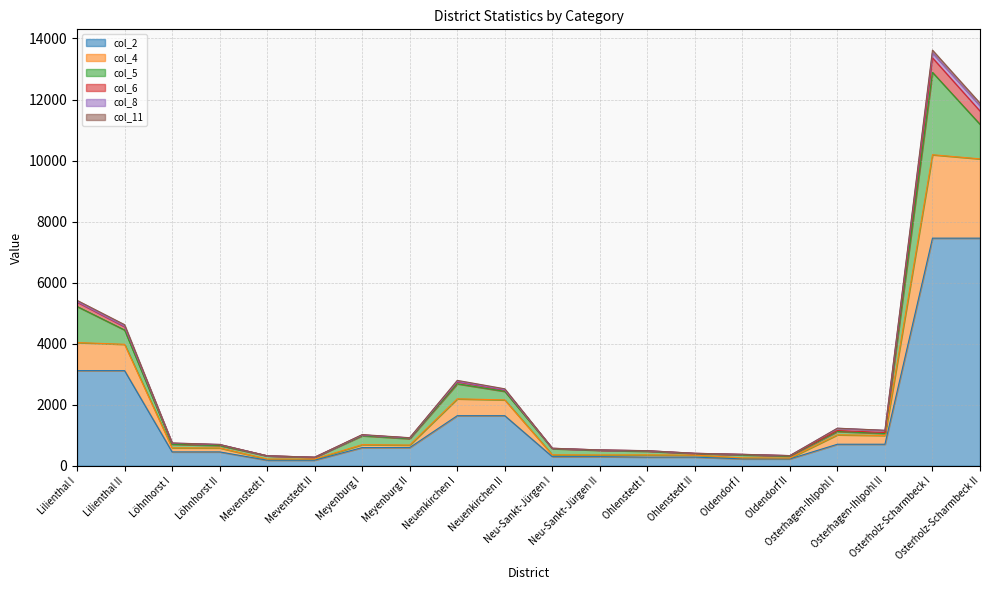

Does the chart display data point markers on the line(s)?

No